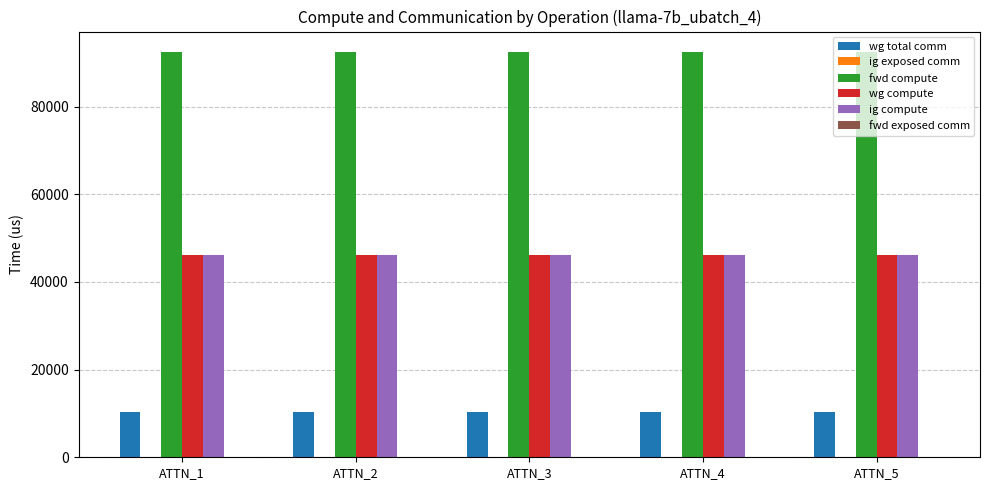

What is the average value of the ig compute series?

46260.6